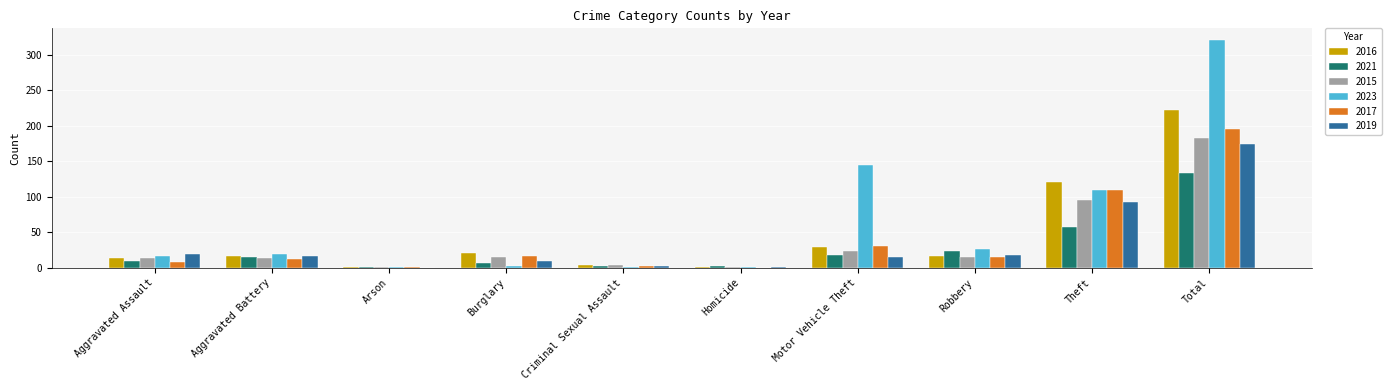

Where is 2021 nearest to the value 67?

Theft